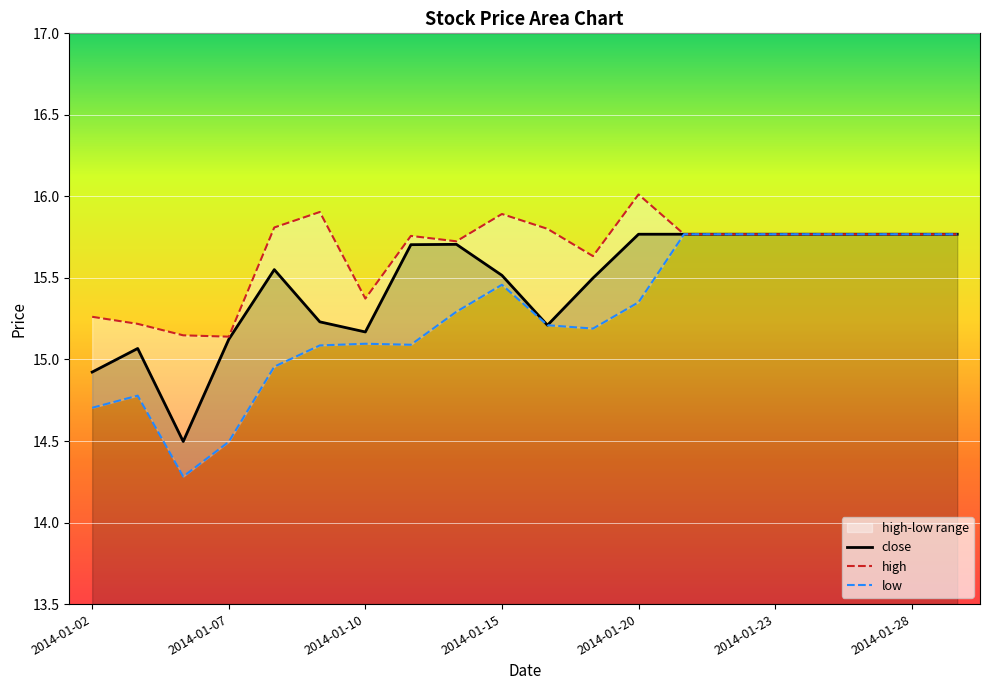

What is the lowest value of the close series?

14.5